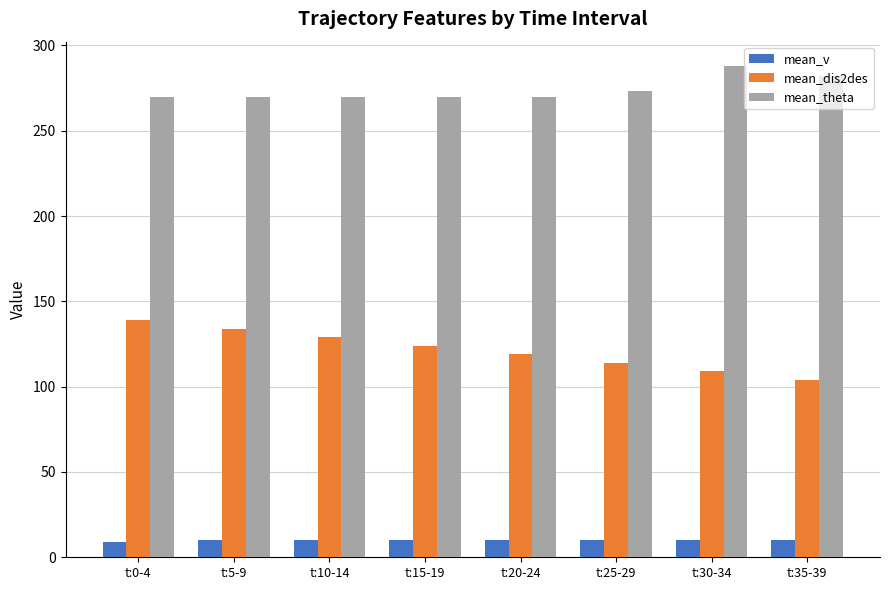

What is the greatest value displayed?

287.8